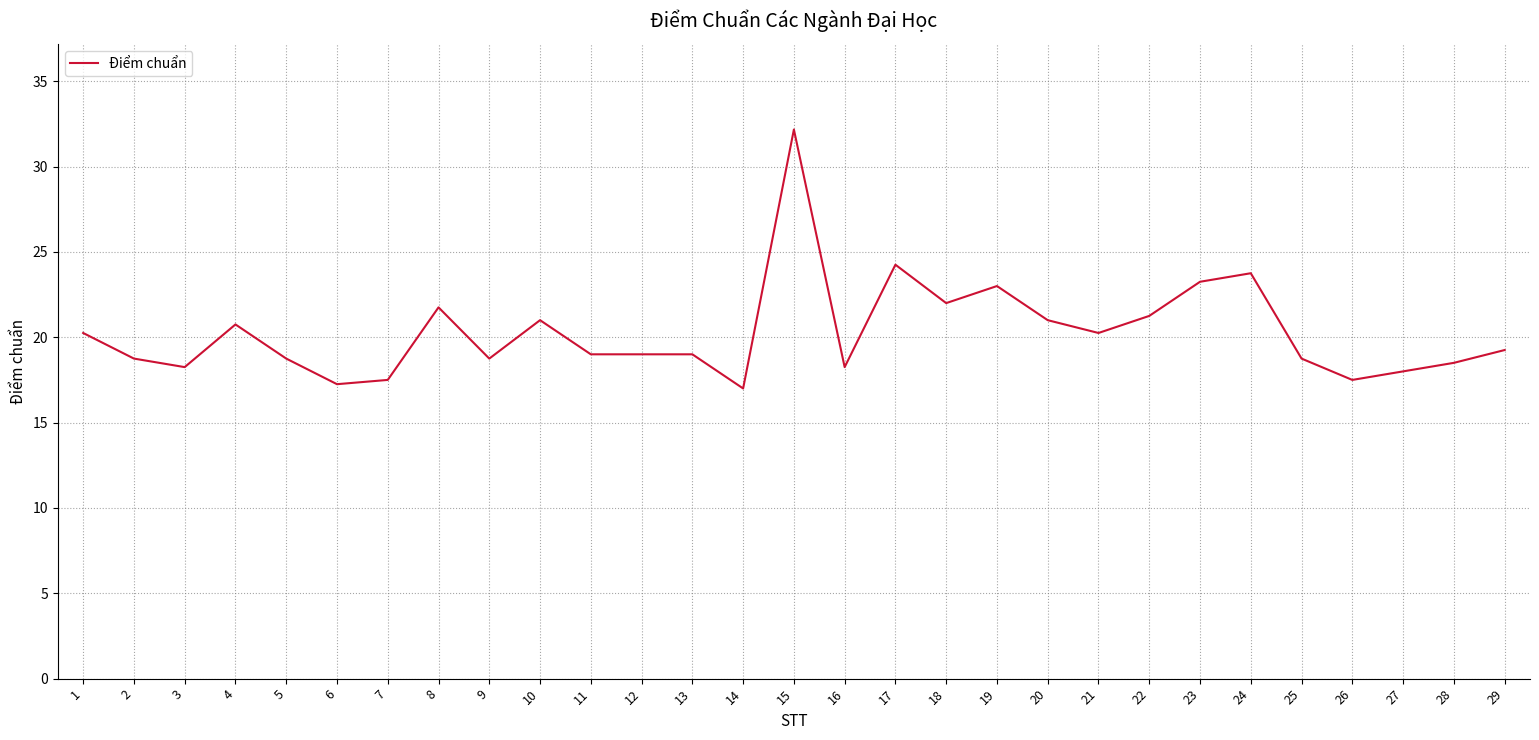

What is the difference between the values at 20 and 12?

2.0